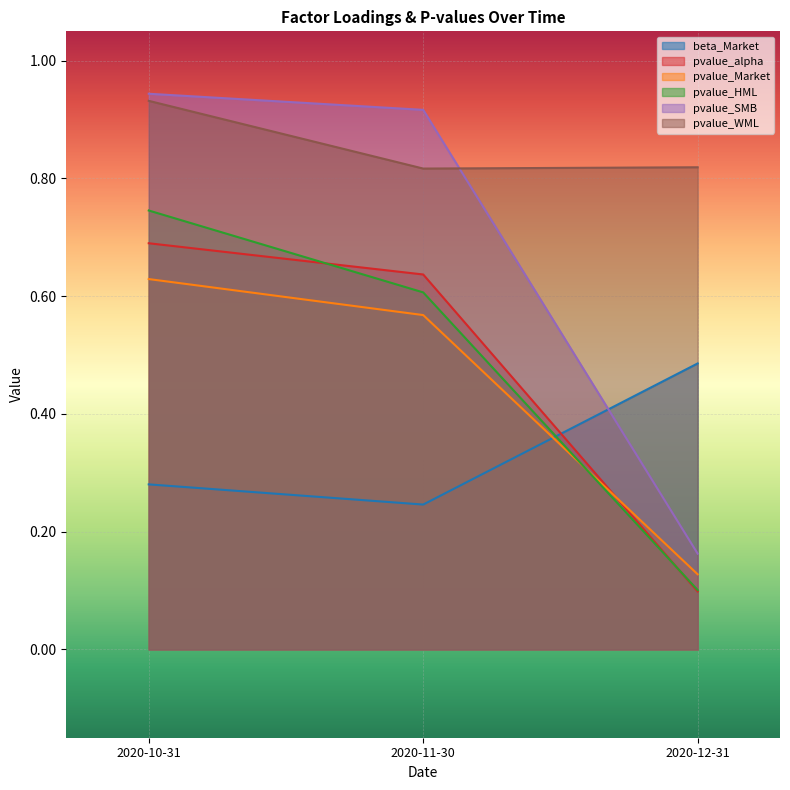

What position from the right is 2020-12-31?

1